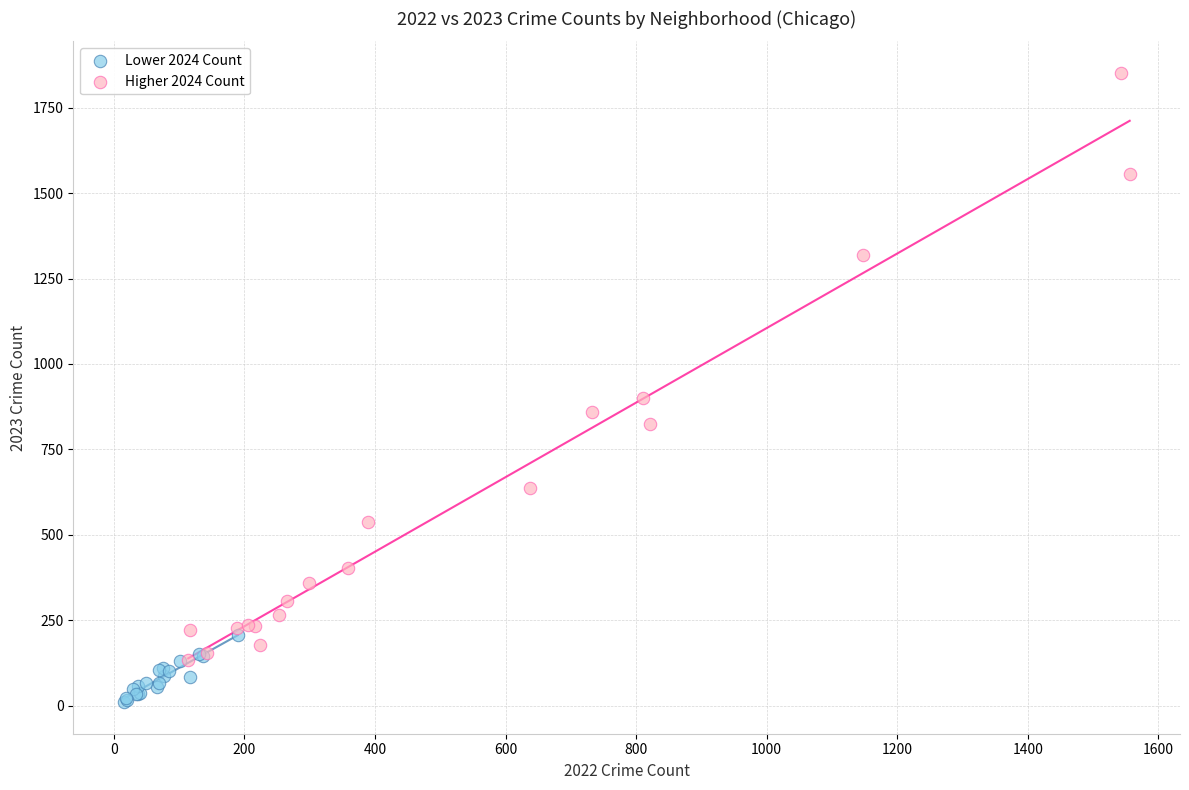

Which series reaches the maximum Y coordinate?

Higher 2024 Count